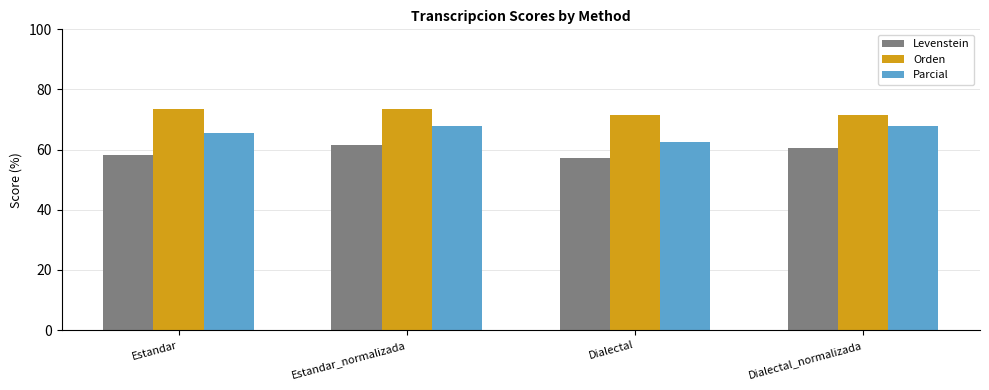

Reading left to right, list all the values displayed in this chart.

Levenstein: Estandar=58.1	Estandar_normalizada=61.5	Dialectal=57.1	Dialectal_normalizada=60.5
Orden: Estandar=73.5	Estandar_normalizada=73.5	Dialectal=71.6	Dialectal_normalizada=71.6
Parcial: Estandar=65.6	Estandar_normalizada=67.7	Dialectal=62.5	Dialectal_normalizada=67.7